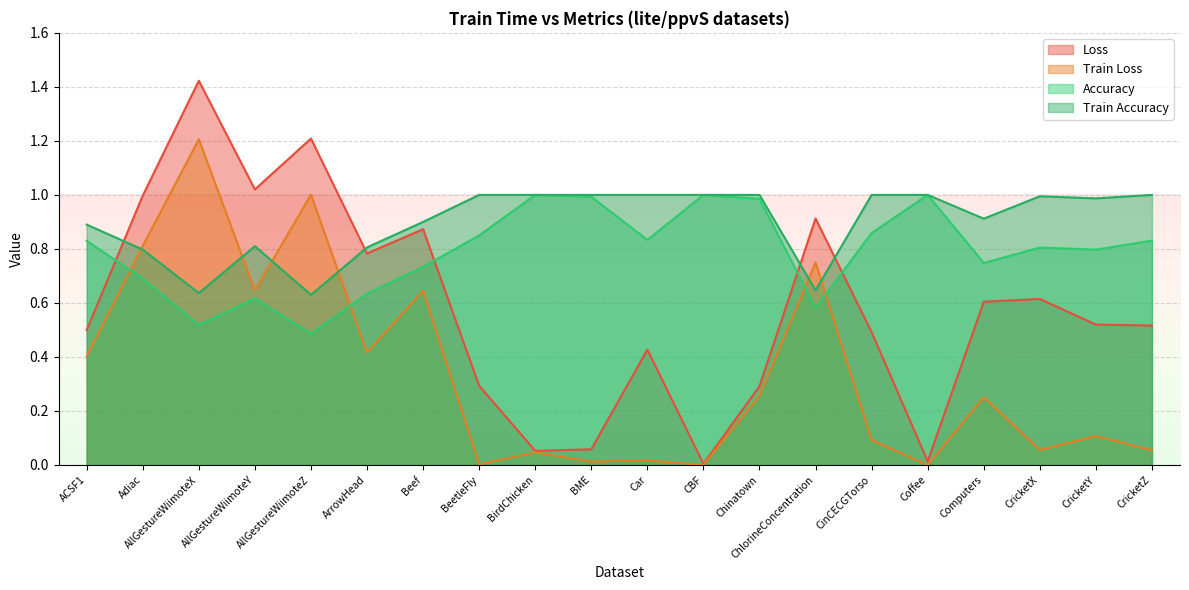

The train_accuracy series shows 1.4 at CinCECGTorso. True or false?

False